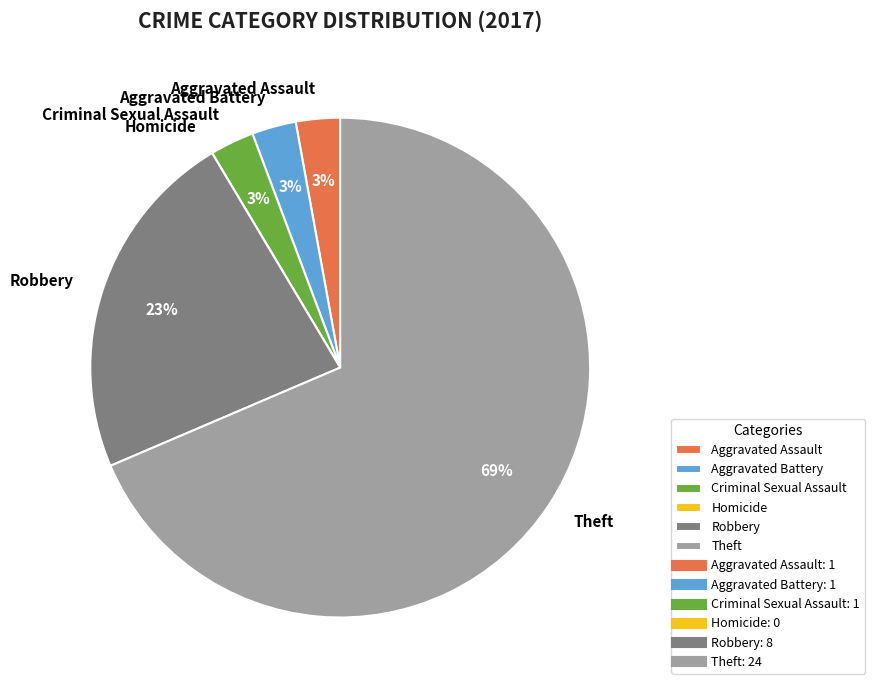

Which slice is the largest?

Theft